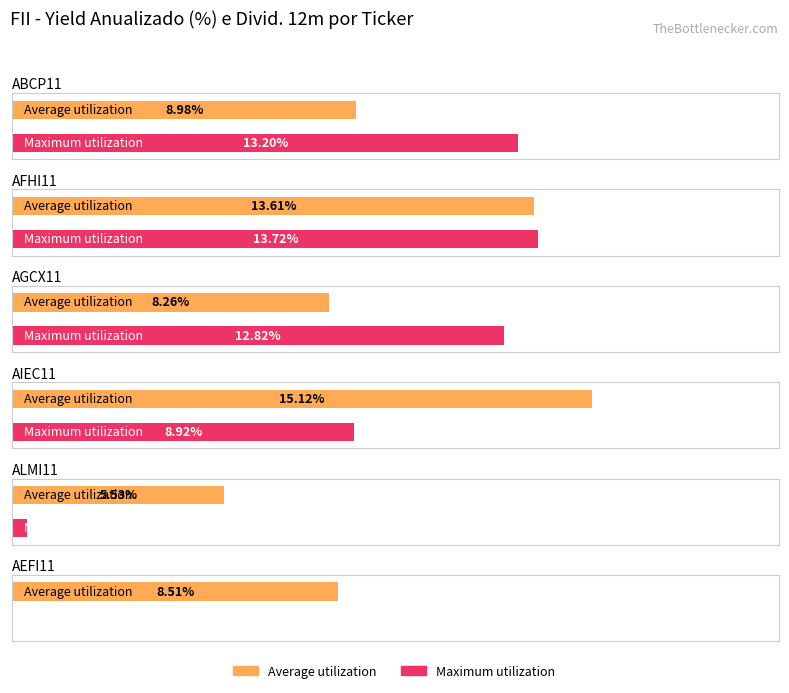

True or false: Maximum utilization has a value of 0.4 at ALMI11.

True